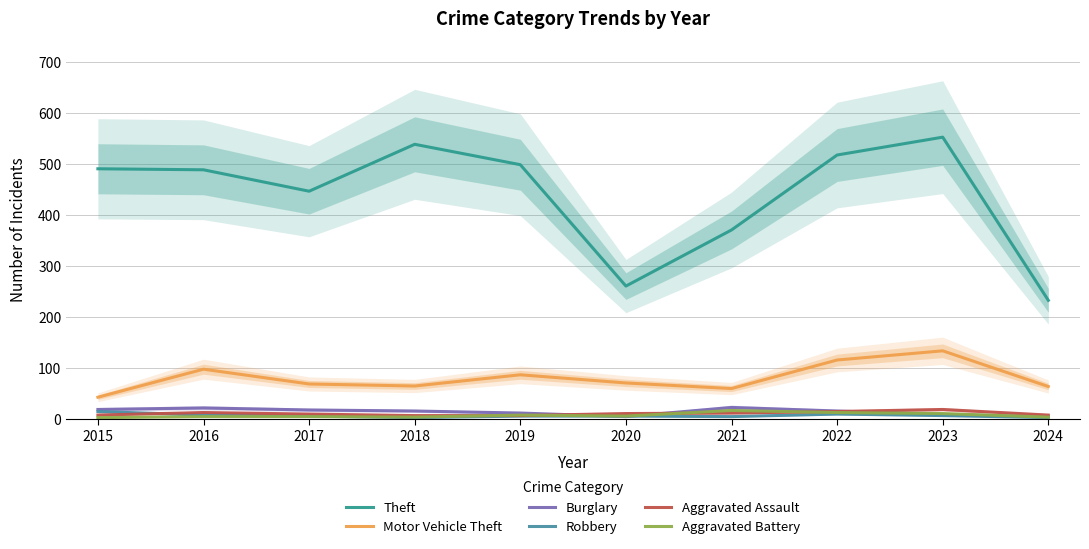

True or false: Robbery has a value of 24 at 2015.

False